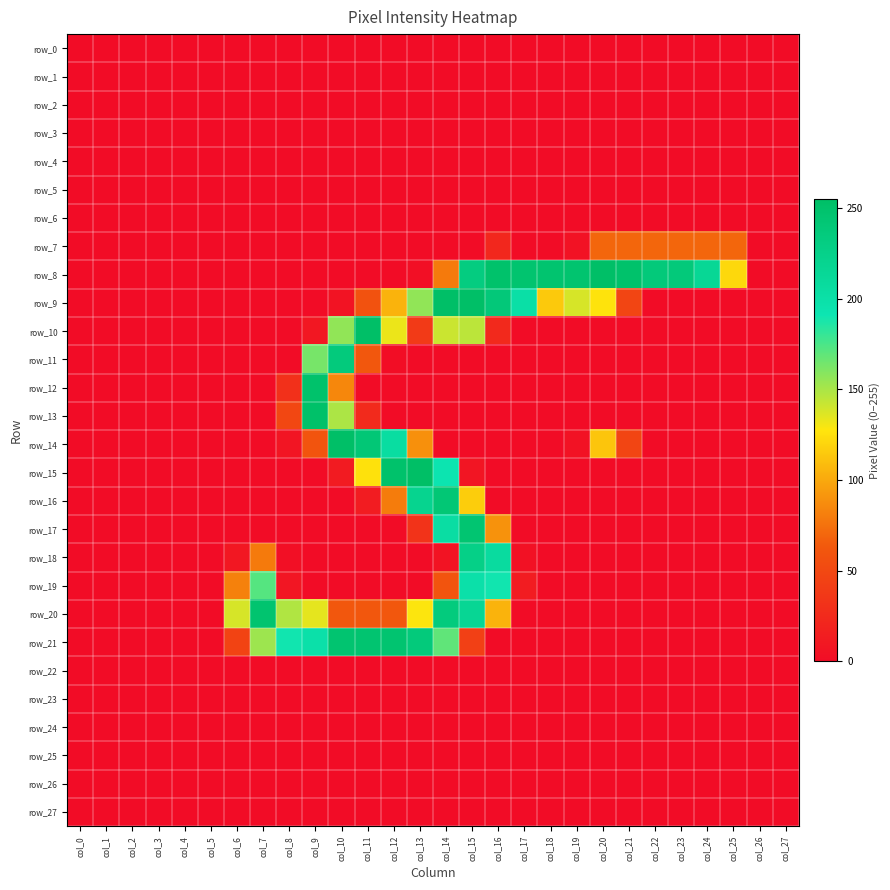

Reading right to left, what are all the values shown in this chart?

row_0: col_27=0	col_26=0	col_25=0	col_24=0	col_23=0	col_22=0	col_21=0	col_20=0	col_19=0	col_18=0	col_17=0	col_16=0	col_15=0	col_14=0	col_13=0	col_12=0	col_11=0	col_10=0	col_9=0	col_8=0	col_7=0	col_6=0	col_5=0	col_4=0	col_3=0	col_2=0	col_1=0	col_0=0
row_1: col_27=0	col_26=0	col_25=0	col_24=0	col_23=0	col_22=0	col_21=0	col_20=0	col_19=0	col_18=0	col_17=0	col_16=0	col_15=0	col_14=0	col_13=0	col_12=0	col_11=0	col_10=0	col_9=0	col_8=0	col_7=0	col_6=0	col_5=0	col_4=0	col_3=0	col_2=0	col_1=0	col_0=0
row_2: col_27=0	col_26=0	col_25=0	col_24=0	col_23=0	col_22=0	col_21=0	col_20=0	col_19=0	col_18=0	col_17=0	col_16=0	col_15=0	col_14=0	col_13=0	col_12=0	col_11=0	col_10=0	col_9=0	col_8=0	col_7=0	col_6=0	col_5=0	col_4=0	col_3=0	col_2=0	col_1=0	col_0=0
row_3: col_27=0	col_26=0	col_25=0	col_24=0	col_23=0	col_22=0	col_21=0	col_20=0	col_19=0	col_18=0	col_17=0	col_16=0	col_15=0	col_14=0	col_13=0	col_12=0	col_11=0	col_10=0	col_9=0	col_8=0	col_7=0	col_6=0	col_5=0	col_4=0	col_3=0	col_2=0	col_1=0	col_0=0
row_4: col_27=0	col_26=0	col_25=0	col_24=0	col_23=0	col_22=0	col_21=0	col_20=0	col_19=0	col_18=0	col_17=0	col_16=0	col_15=0	col_14=0	col_13=0	col_12=0	col_11=0	col_10=0	col_9=0	col_8=0	col_7=0	col_6=0	col_5=0	col_4=0	col_3=0	col_2=0	col_1=0	col_0=0
row_5: col_27=0	col_26=0	col_25=0	col_24=0	col_23=0	col_22=0	col_21=0	col_20=0	col_19=0	col_18=0	col_17=0	col_16=0	col_15=0	col_14=0	col_13=0	col_12=0	col_11=0	col_10=0	col_9=0	col_8=0	col_7=0	col_6=0	col_5=0	col_4=0	col_3=0	col_2=0	col_1=0	col_0=0
row_6: col_27=0	col_26=0	col_25=0	col_24=0	col_23=0	col_22=0	col_21=0	col_20=0	col_19=0	col_18=0	col_17=0	col_16=0	col_15=0	col_14=0	col_13=0	col_12=0	col_11=0	col_10=0	col_9=0	col_8=0	col_7=0	col_6=0	col_5=0	col_4=0	col_3=0	col_2=0	col_1=0	col_0=0
row_7: col_27=0	col_26=0	col_25=70	col_24=70	col_23=70	col_22=70	col_21=70	col_20=70	col_19=5	col_18=0	col_17=0	col_16=22	col_15=0	col_14=0	col_13=0	col_12=0	col_11=0	col_10=0	col_9=0	col_8=0	col_7=0	col_6=0	col_5=0	col_4=0	col_3=0	col_2=0	col_1=0	col_0=0
row_8: col_27=0	col_26=0	col_25=122	col_24=215	col_23=238	col_22=238	col_21=250	col_20=254	col_19=247	col_18=247	col_17=247	col_16=250	col_15=233	col_14=79	col_13=2	col_12=0	col_11=0	col_10=0	col_9=0	col_8=0	col_7=0	col_6=0	col_5=0	col_4=0	col_3=0	col_2=0	col_1=0	col_0=0
row_9: col_27=0	col_26=0	col_25=0	col_24=0	col_23=0	col_22=0	col_21=47	col_20=127	col_19=138	col_18=115	col_17=201	col_16=239	col_15=254	col_14=254	col_13=156	col_12=105	col_11=58	col_10=6	col_9=0	col_8=0	col_7=0	col_6=0	col_5=0	col_4=0	col_3=0	col_2=0	col_1=0	col_0=0
row_10: col_27=0	col_26=0	col_25=0	col_24=0	col_23=0	col_22=0	col_21=0	col_20=0	col_19=0	col_18=0	col_17=0	col_16=24	col_15=145	col_14=141	col_13=38	col_12=132	col_11=254	col_10=156	col_9=9	col_8=0	col_7=0	col_6=0	col_5=0	col_4=0	col_3=0	col_2=0	col_1=0	col_0=0
row_11: col_27=0	col_26=0	col_25=0	col_24=0	col_23=0	col_22=0	col_21=0	col_20=0	col_19=0	col_18=0	col_17=0	col_16=0	col_15=0	col_14=0	col_13=0	col_12=1	col_11=62	col_10=236	col_9=163	col_8=0	col_7=0	col_6=0	col_5=0	col_4=0	col_3=0	col_2=0	col_1=0	col_0=0
row_12: col_27=0	col_26=0	col_25=0	col_24=0	col_23=0	col_22=0	col_21=0	col_20=0	col_19=0	col_18=0	col_17=0	col_16=0	col_15=0	col_14=0	col_13=0	col_12=0	col_11=0	col_10=85	col_9=250	col_8=30	col_7=0	col_6=0	col_5=0	col_4=0	col_3=0	col_2=0	col_1=0	col_0=0
row_13: col_27=0	col_26=0	col_25=0	col_24=0	col_23=0	col_22=0	col_21=0	col_20=0	col_19=0	col_18=0	col_17=0	col_16=0	col_15=0	col_14=0	col_13=0	col_12=0	col_11=25	col_10=149	col_9=252	col_8=49	col_7=0	col_6=0	col_5=0	col_4=0	col_3=0	col_2=0	col_1=0	col_0=0
row_14: col_27=0	col_26=0	col_25=0	col_24=0	col_23=0	col_22=0	col_21=47	col_20=113	col_19=5	col_18=0	col_17=0	col_16=0	col_15=0	col_14=0	col_13=89	col_12=205	col_11=241	col_10=254	col_9=60	col_8=7	col_7=0	col_6=0	col_5=0	col_4=0	col_3=0	col_2=0	col_1=0	col_0=0
row_15: col_27=0	col_26=0	col_25=0	col_24=0	col_23=0	col_22=0	col_21=0	col_20=0	col_19=0	col_18=0	col_17=0	col_16=0	col_15=7	col_14=193	col_13=255	col_12=250	col_11=126	col_10=12	col_9=0	col_8=0	col_7=0	col_6=0	col_5=0	col_4=0	col_3=0	col_2=0	col_1=0	col_0=0
row_16: col_27=0	col_26=0	col_25=0	col_24=0	col_23=0	col_22=0	col_21=0	col_20=0	col_19=0	col_18=0	col_17=0	col_16=0	col_15=117	col_14=242	col_13=220	col_12=80	col_11=13	col_10=0	col_9=0	col_8=0	col_7=0	col_6=0	col_5=0	col_4=0	col_3=0	col_2=0	col_1=0	col_0=0
row_17: col_27=0	col_26=0	col_25=0	col_24=0	col_23=0	col_22=0	col_21=0	col_20=0	col_19=0	col_18=0	col_17=0	col_16=90	col_15=245	col_14=204	col_13=32	col_12=0	col_11=0	col_10=0	col_9=0	col_8=0	col_7=0	col_6=0	col_5=0	col_4=0	col_3=0	col_2=0	col_1=0	col_0=0
row_18: col_27=0	col_26=0	col_25=0	col_24=0	col_23=0	col_22=0	col_21=0	col_20=0	col_19=0	col_18=0	col_17=4	col_16=207	col_15=227	col_14=6	col_13=0	col_12=0	col_11=0	col_10=0	col_9=0	col_8=2	col_7=79	col_6=9	col_5=0	col_4=0	col_3=0	col_2=0	col_1=0	col_0=0
row_19: col_27=0	col_26=0	col_25=0	col_24=0	col_23=0	col_22=0	col_21=0	col_20=0	col_19=0	col_18=0	col_17=13	col_16=190	col_15=199	col_14=60	col_13=0	col_12=0	col_11=0	col_10=0	col_9=0	col_8=8	col_7=172	col_6=82	col_5=0	col_4=0	col_3=0	col_2=0	col_1=0	col_0=0
row_20: col_27=0	col_26=0	col_25=0	col_24=0	col_23=0	col_22=0	col_21=0	col_20=0	col_19=0	col_18=0	col_17=0	col_16=105	col_15=216	col_14=235	col_13=128	col_12=62	col_11=62	col_10=62	col_9=134	col_8=148	col_7=247	col_6=138	col_5=0	col_4=0	col_3=0	col_2=0	col_1=0	col_0=0
row_21: col_27=0	col_26=0	col_25=0	col_24=0	col_23=0	col_22=0	col_21=0	col_20=0	col_19=0	col_18=0	col_17=0	col_16=0	col_15=43	col_14=169	col_13=237	col_12=246	col_11=246	col_10=246	col_9=199	col_8=190	col_7=153	col_6=46	col_5=0	col_4=0	col_3=0	col_2=0	col_1=0	col_0=0
row_22: col_27=0	col_26=0	col_25=0	col_24=0	col_23=0	col_22=0	col_21=0	col_20=0	col_19=0	col_18=0	col_17=0	col_16=0	col_15=0	col_14=0	col_13=0	col_12=0	col_11=0	col_10=0	col_9=0	col_8=0	col_7=0	col_6=0	col_5=0	col_4=0	col_3=0	col_2=0	col_1=0	col_0=0
row_23: col_27=0	col_26=0	col_25=0	col_24=0	col_23=0	col_22=0	col_21=0	col_20=0	col_19=0	col_18=0	col_17=0	col_16=0	col_15=0	col_14=0	col_13=0	col_12=0	col_11=0	col_10=0	col_9=0	col_8=0	col_7=0	col_6=0	col_5=0	col_4=0	col_3=0	col_2=0	col_1=0	col_0=0
row_24: col_27=0	col_26=0	col_25=0	col_24=0	col_23=0	col_22=0	col_21=0	col_20=0	col_19=0	col_18=0	col_17=0	col_16=0	col_15=0	col_14=0	col_13=0	col_12=0	col_11=0	col_10=0	col_9=0	col_8=0	col_7=0	col_6=0	col_5=0	col_4=0	col_3=0	col_2=0	col_1=0	col_0=0
row_25: col_27=0	col_26=0	col_25=0	col_24=0	col_23=0	col_22=0	col_21=0	col_20=0	col_19=0	col_18=0	col_17=0	col_16=0	col_15=0	col_14=0	col_13=0	col_12=0	col_11=0	col_10=0	col_9=0	col_8=0	col_7=0	col_6=0	col_5=0	col_4=0	col_3=0	col_2=0	col_1=0	col_0=0
row_26: col_27=0	col_26=0	col_25=0	col_24=0	col_23=0	col_22=0	col_21=0	col_20=0	col_19=0	col_18=0	col_17=0	col_16=0	col_15=0	col_14=0	col_13=0	col_12=0	col_11=0	col_10=0	col_9=0	col_8=0	col_7=0	col_6=0	col_5=0	col_4=0	col_3=0	col_2=0	col_1=0	col_0=0
row_27: col_27=0	col_26=0	col_25=0	col_24=0	col_23=0	col_22=0	col_21=0	col_20=0	col_19=0	col_18=0	col_17=0	col_16=0	col_15=0	col_14=0	col_13=0	col_12=0	col_11=0	col_10=0	col_9=0	col_8=0	col_7=0	col_6=0	col_5=0	col_4=0	col_3=0	col_2=0	col_1=0	col_0=0